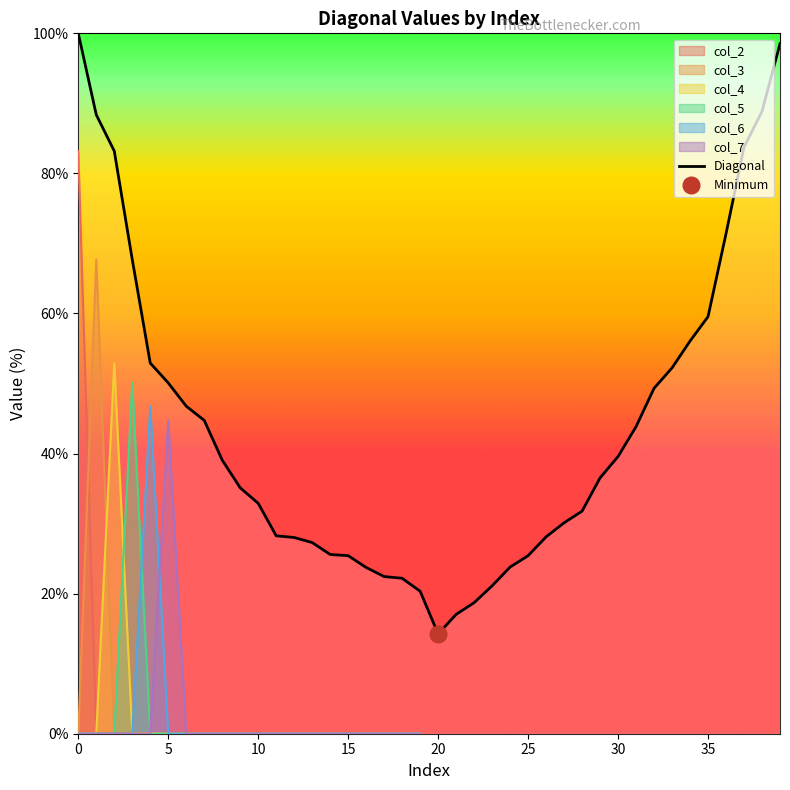

Is it true that col_2 equals 0.0 at 3?

True